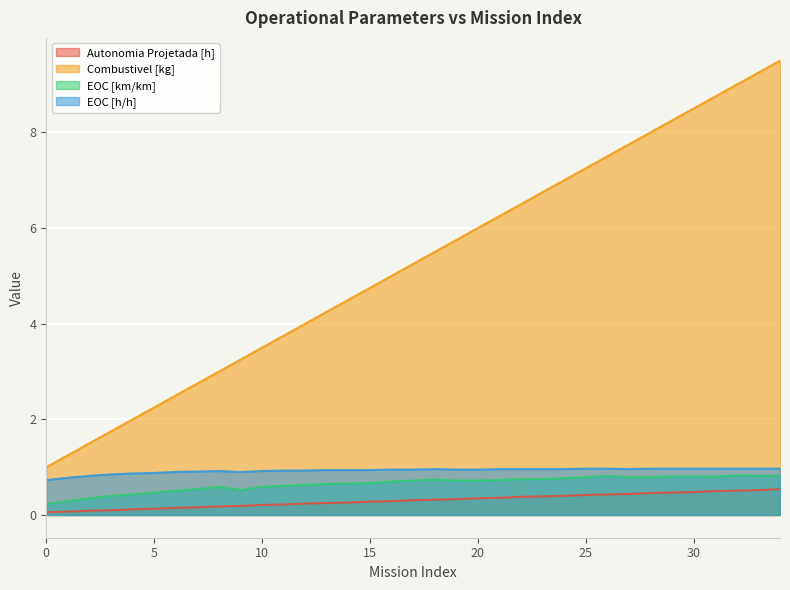

Which series changed the most between 1 and 32?

Combustivel [kg]